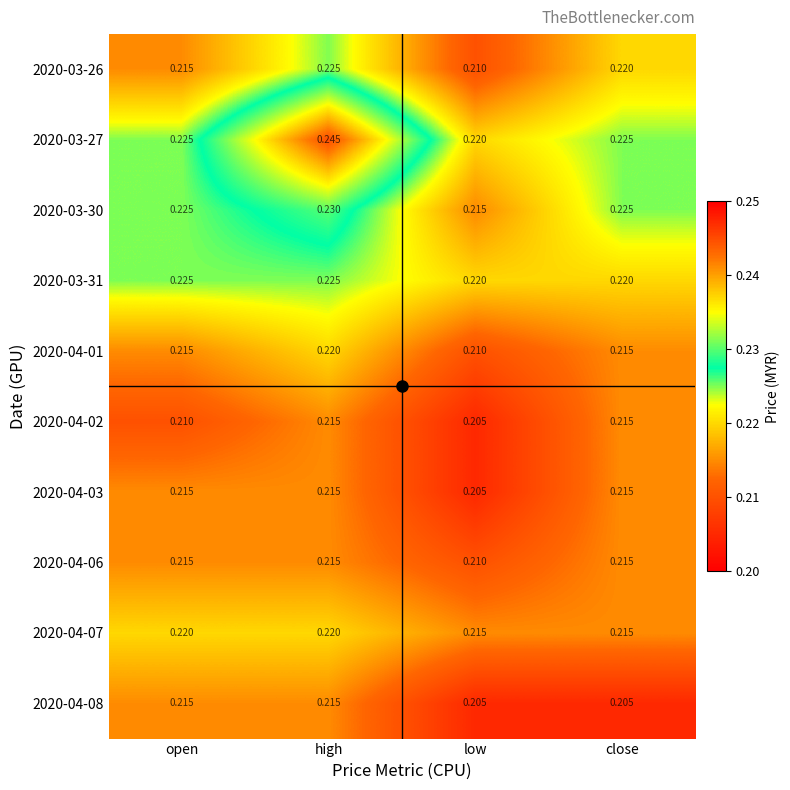

At which category does the chart reach its peak across all series?

high